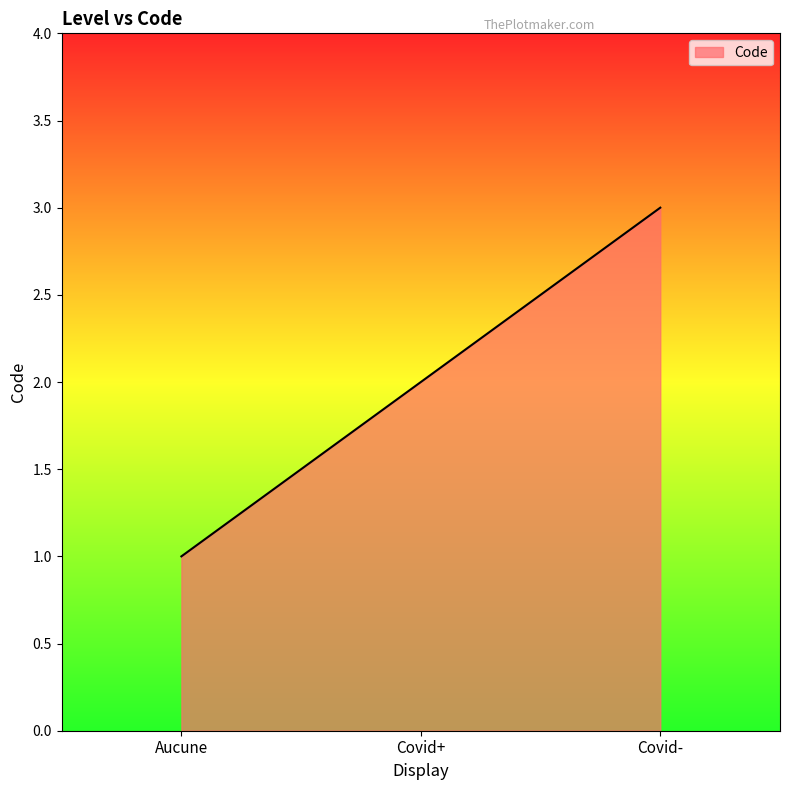

What position from the right is Covid-?

1